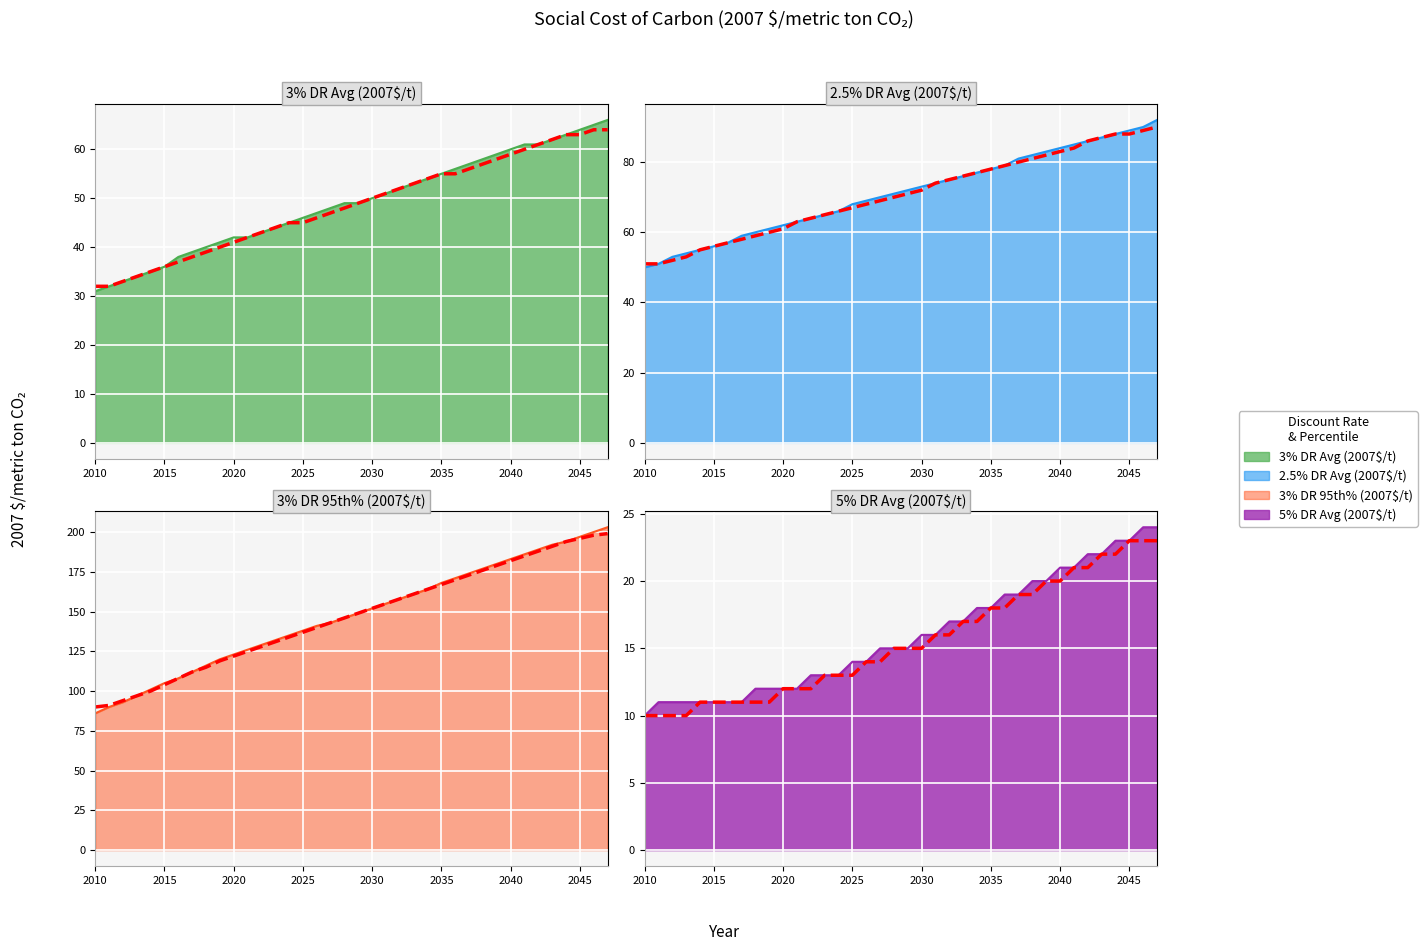

At how many categories does at least one series exceed 140?

22